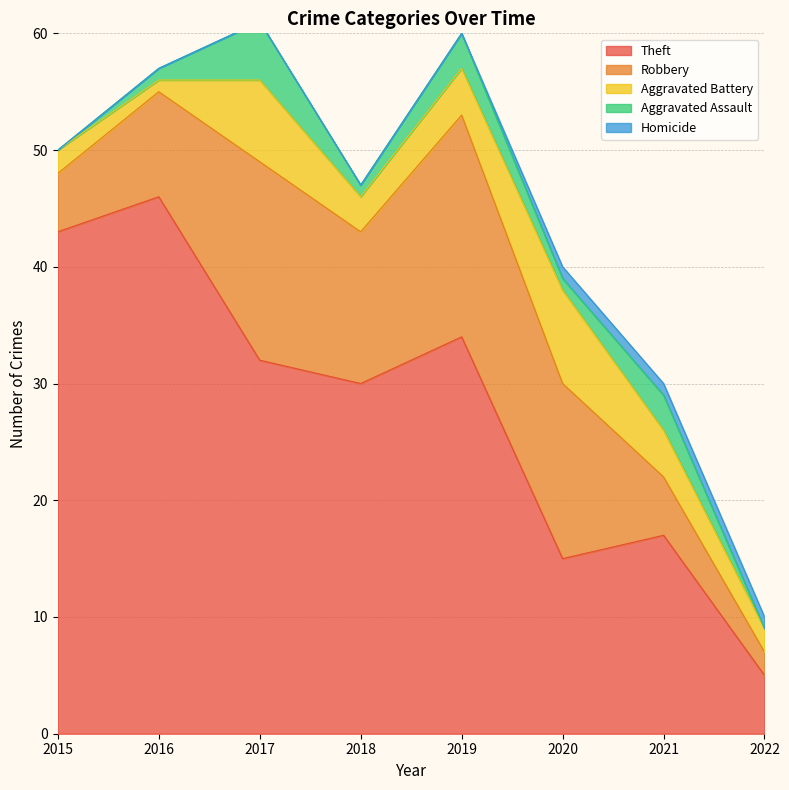

What is the value of the Robbery point at the 1st from the left?

5